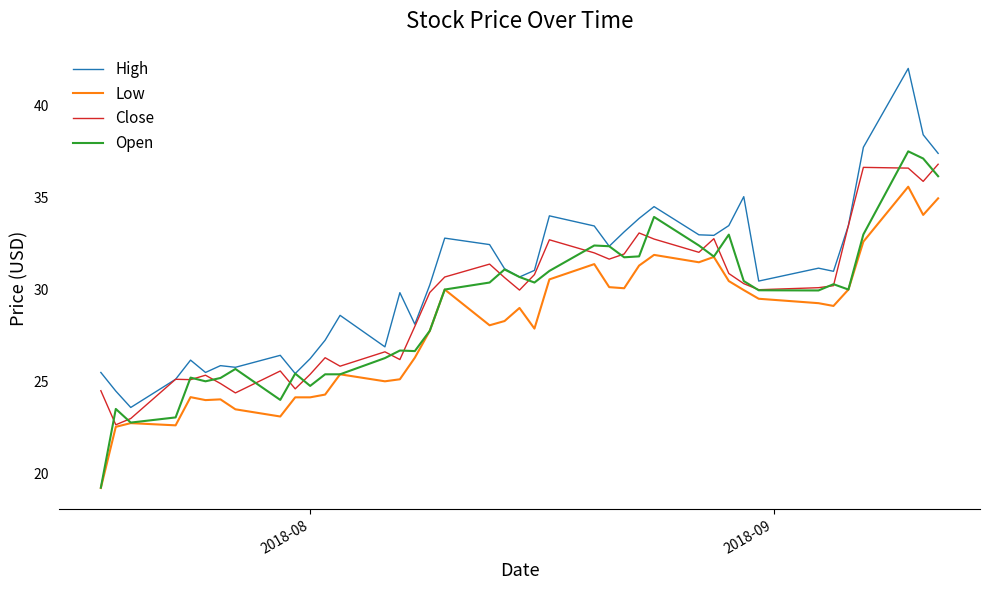

True or false: Low and High cross at least once.

False